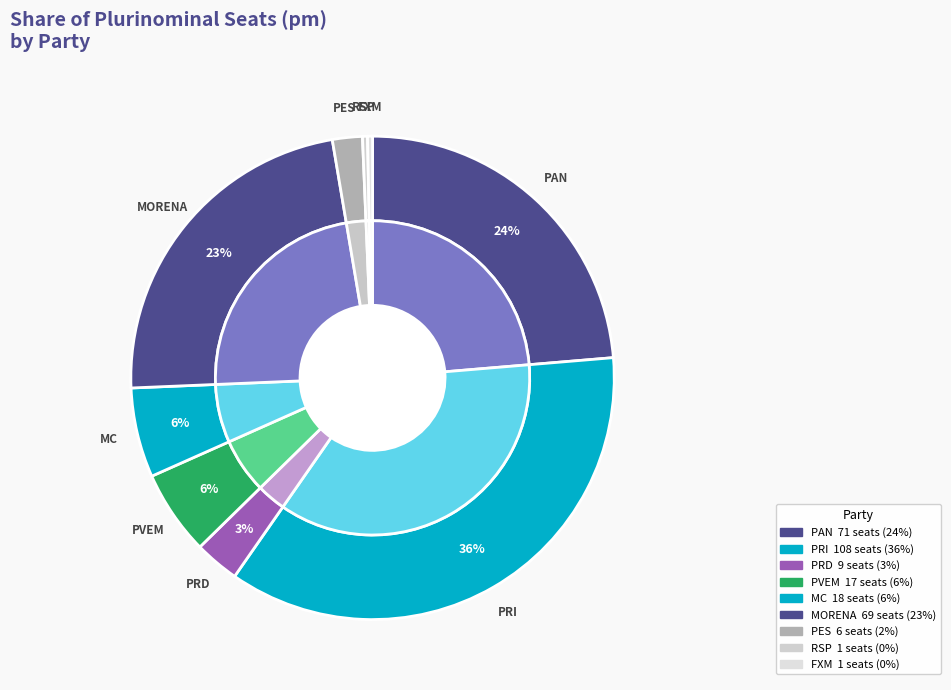

What is the largest slice in the pie chart?

PRI